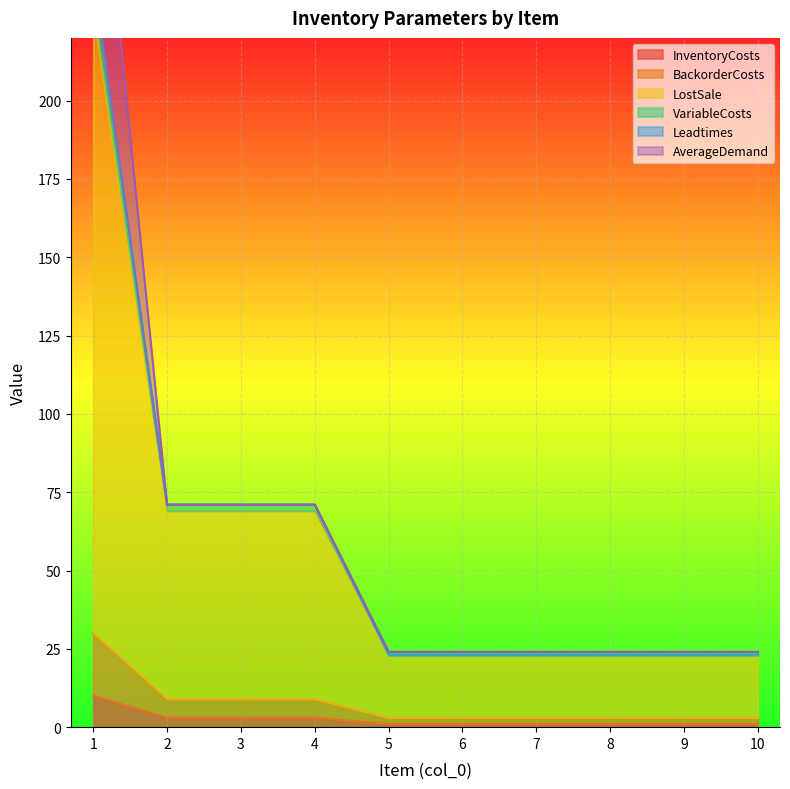

The VariableCosts series shows 23 at 10. True or false?

True